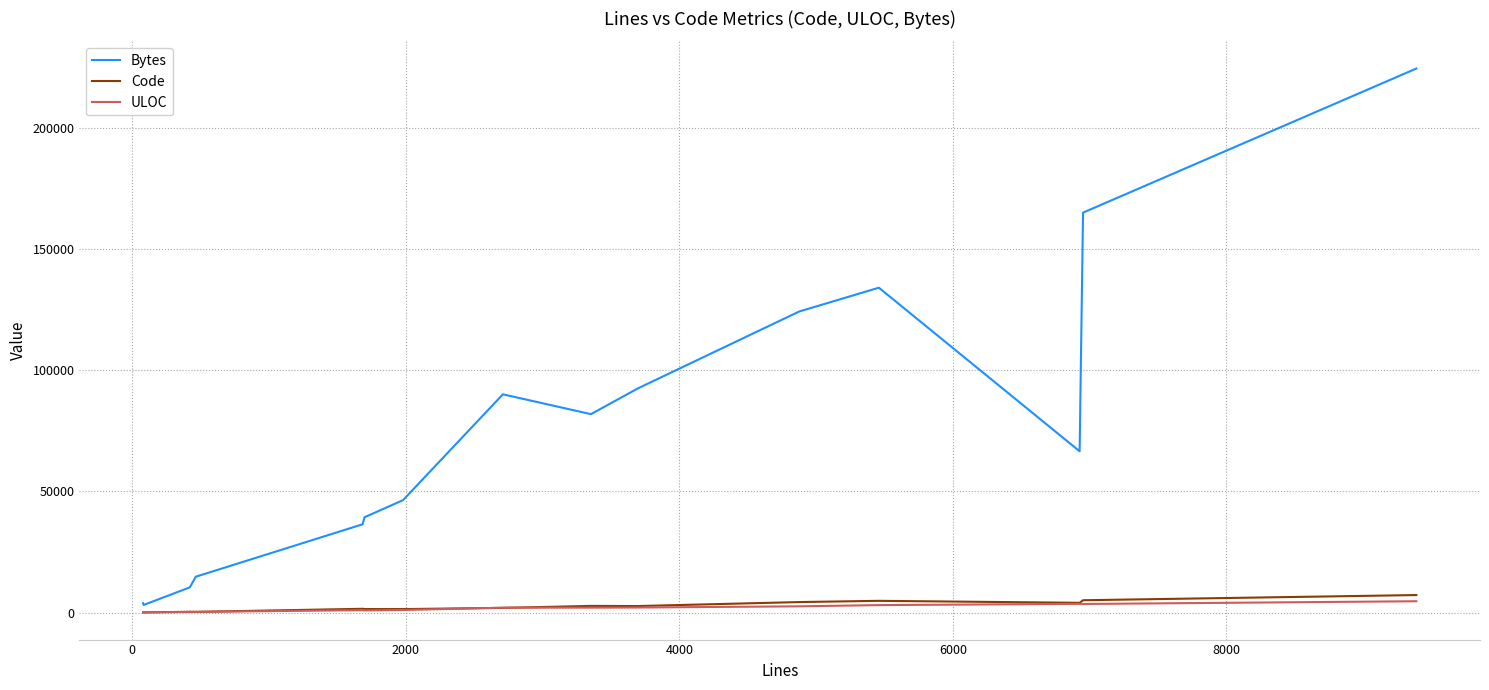

Which series has the largest total across all categories?

Bytes